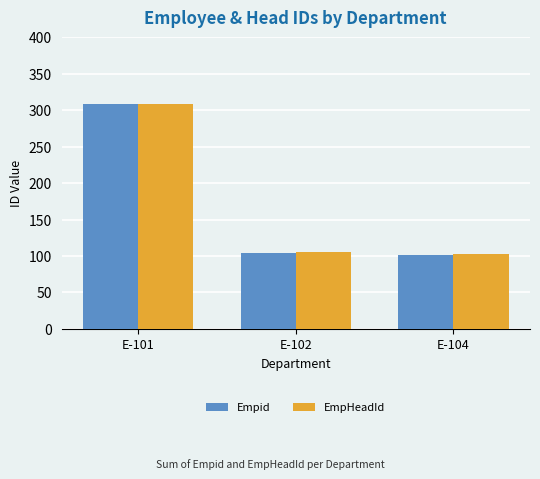

Is it true that EmpHeadId equals 308 at E-101?

True